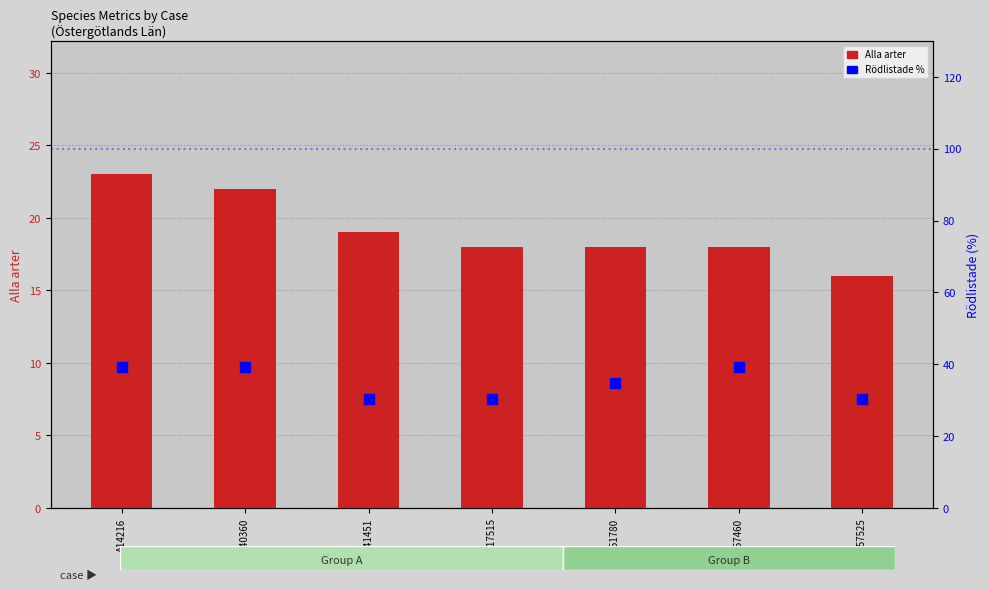

Is the value of Alla arter at A40360 greater than the value of Rödlistade % at A14216?

No